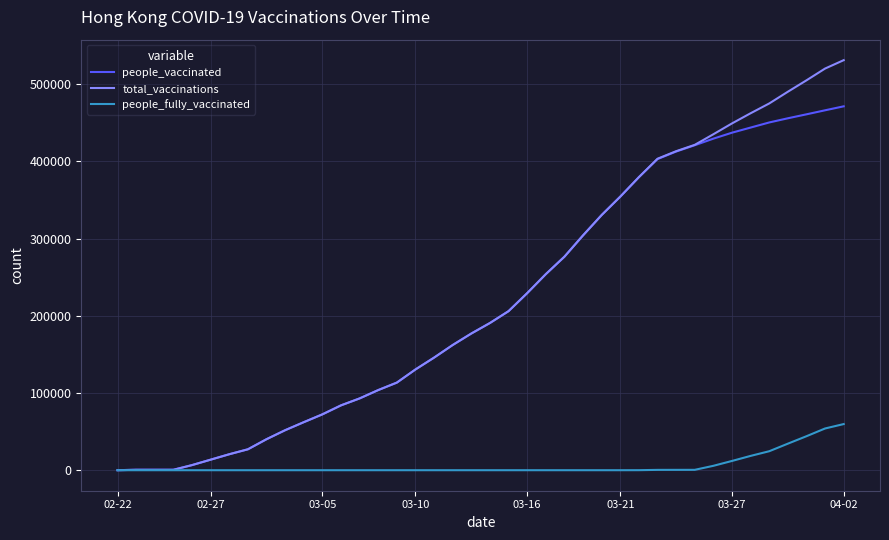

What is the maximum value shown in the chart?

531109